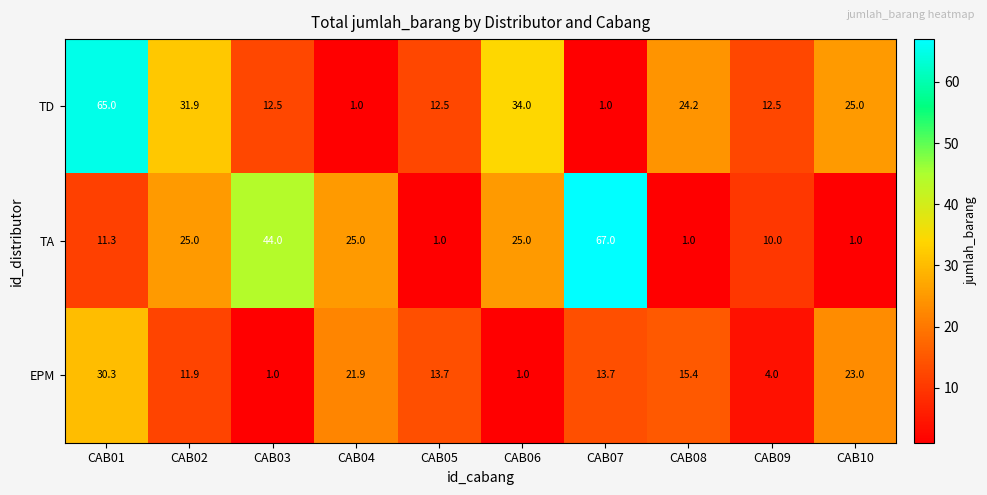

Rank the series at CAB06 from lowest to highest value.

EPM, TA, TD